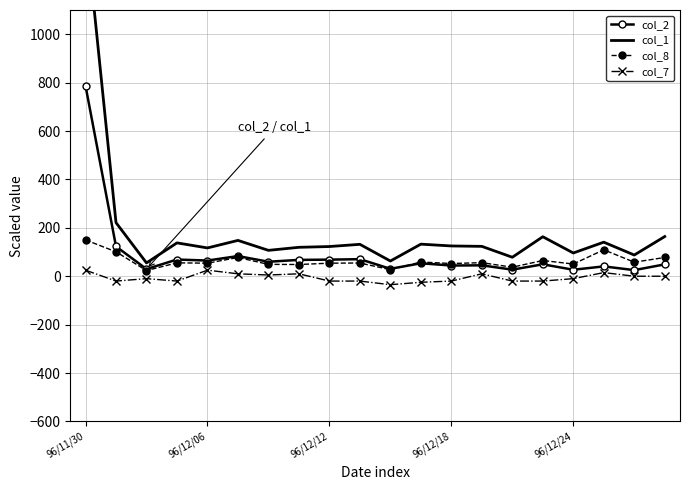

How many data points in col_7 are above -10?

9